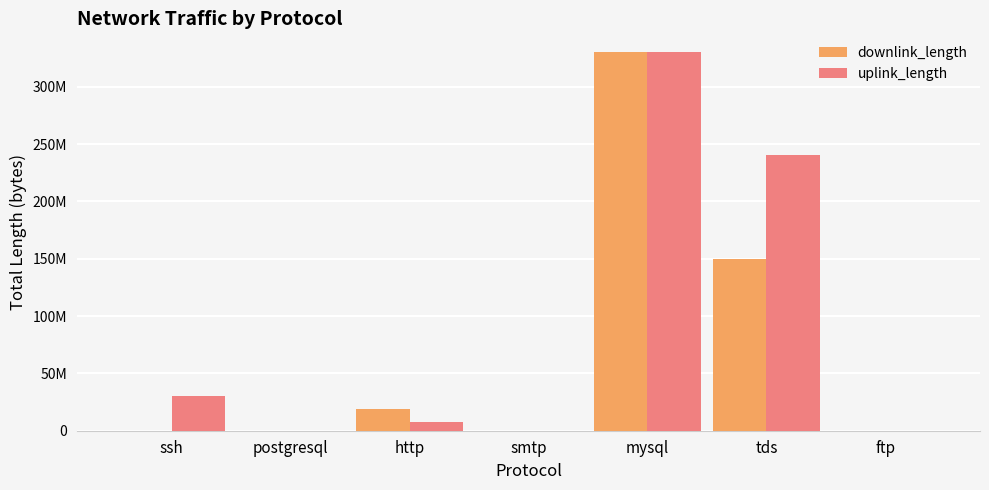

Which series has the widest spread of values?

downlink_length